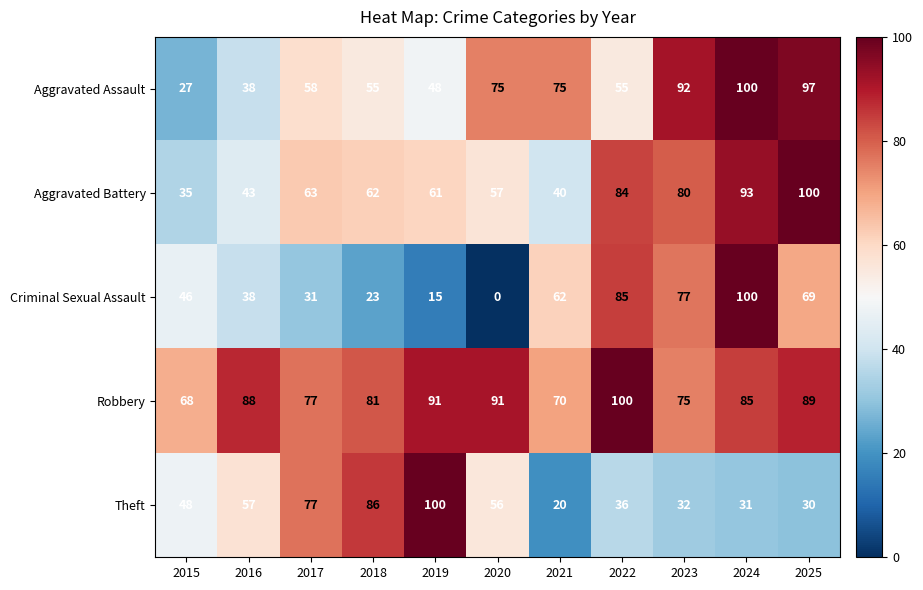

At which label is Aggravated Assault closest to 63?

2017